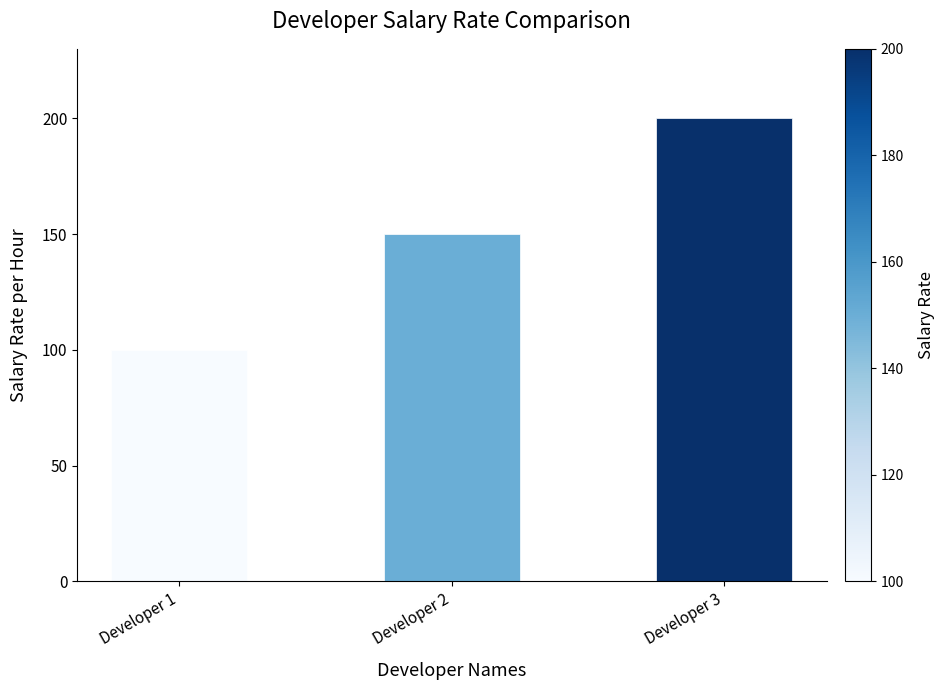

Does the chart contain stacked bars?

No